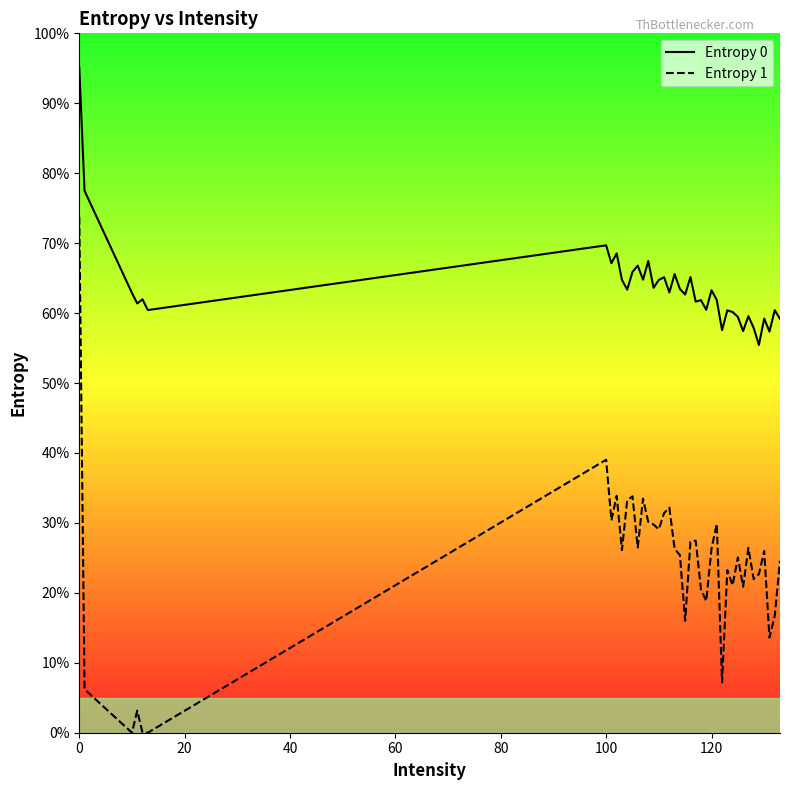

What are all the series names shown in the legend?

Entropy 0, Entropy 1